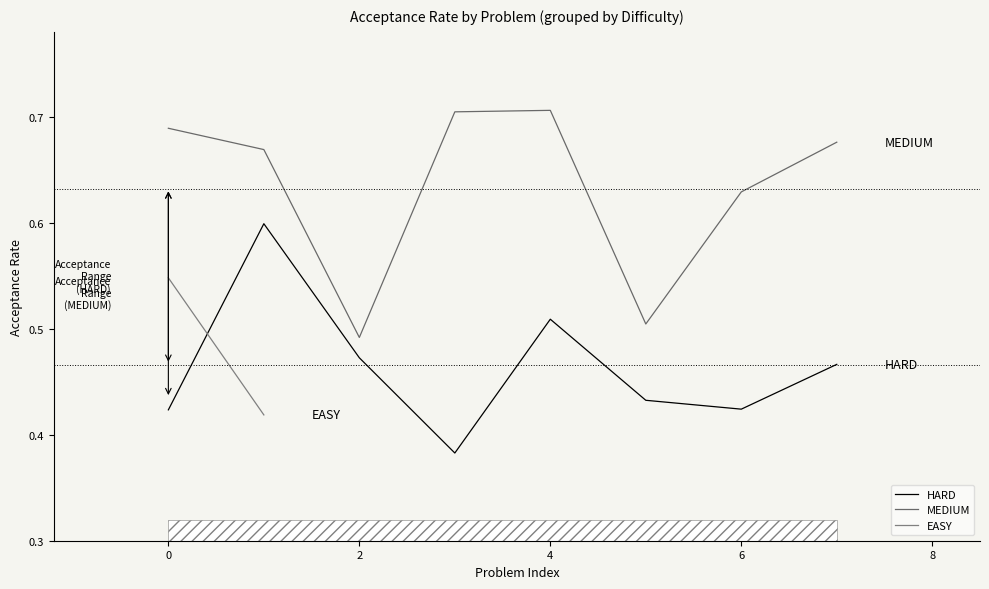

True or false: MEDIUM and HARD cross at least once.

False